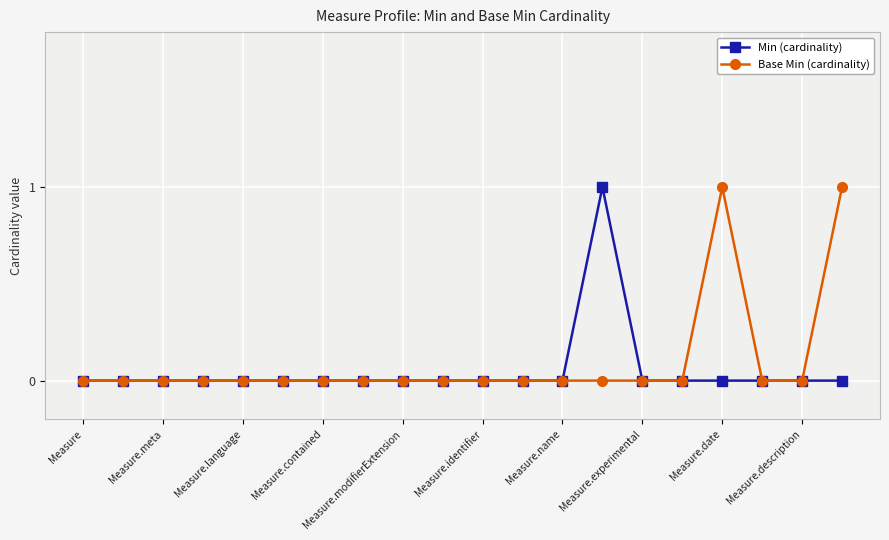

True or false: Base Min (cardinality) has more than 0 points higher than both neighbors.

True